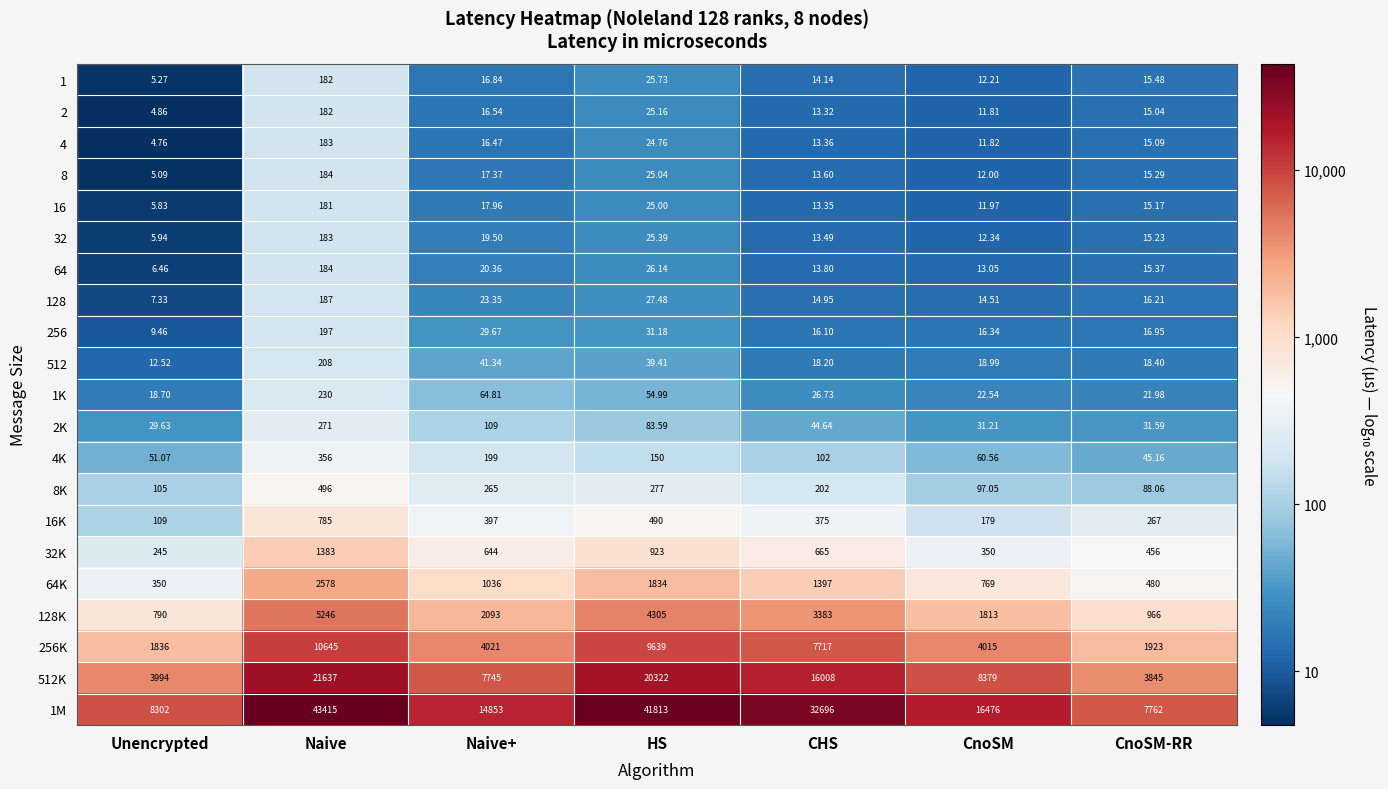

Where does the 128 series first go above 16?

Naive